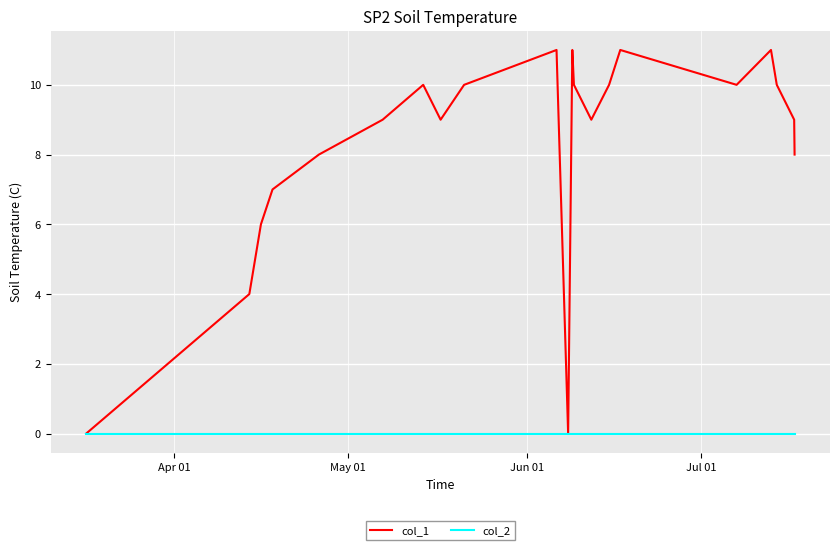

Rank the series by their maximum value, from highest to lowest.

col_1, col_2